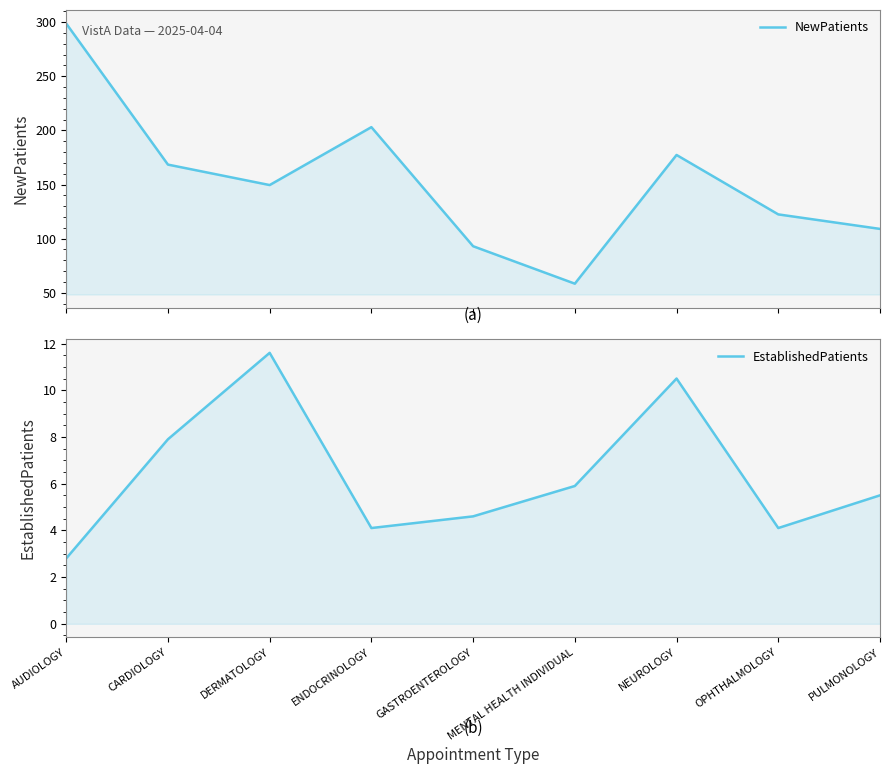

Which series has the largest total across all categories?

NewPatients